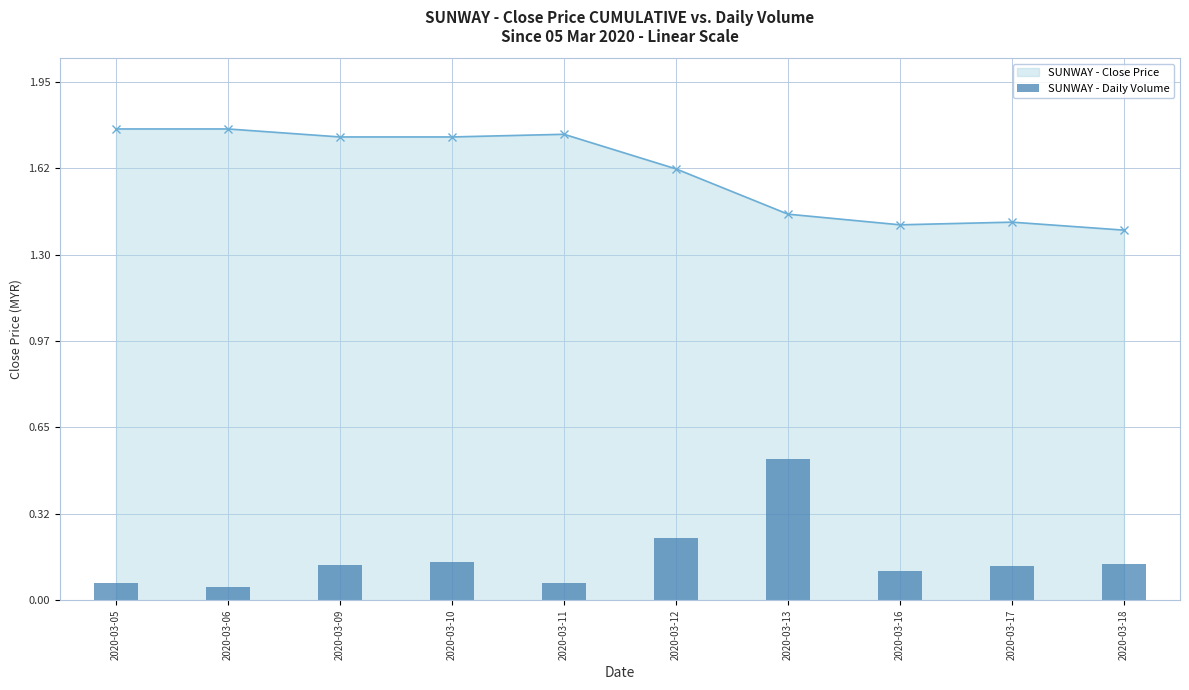

Reading left to right, list all the values displayed in this chart.

SUNWAY - Close Price: 1.8	1.8	1.7	1.7	1.8	1.6	1.4	1.4	1.4	1.4
SUNWAY - Daily Volume: 0.1	0.0	0.1	0.1	0.1	0.2	0.5	0.1	0.1	0.1